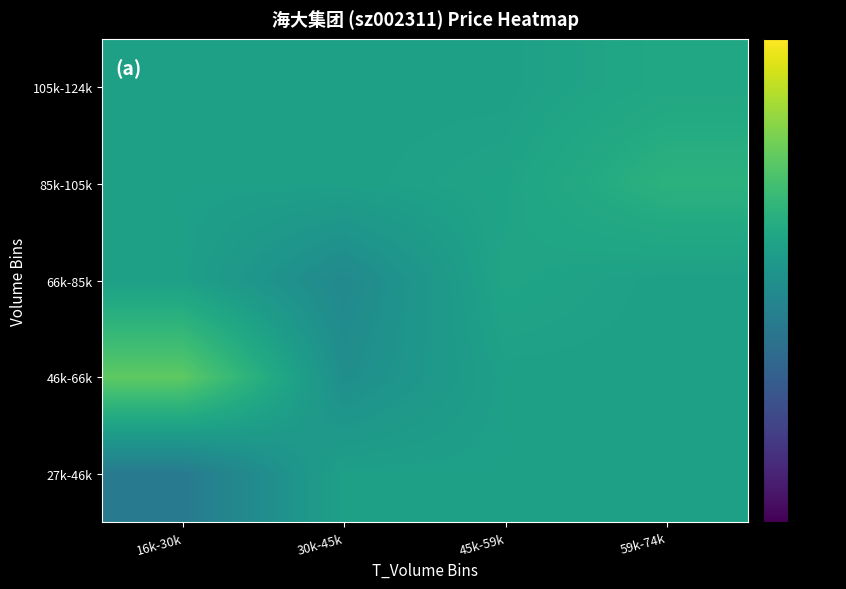

Between 16k-30k and 45k-59k, which series saw the biggest shift?

46k-66k